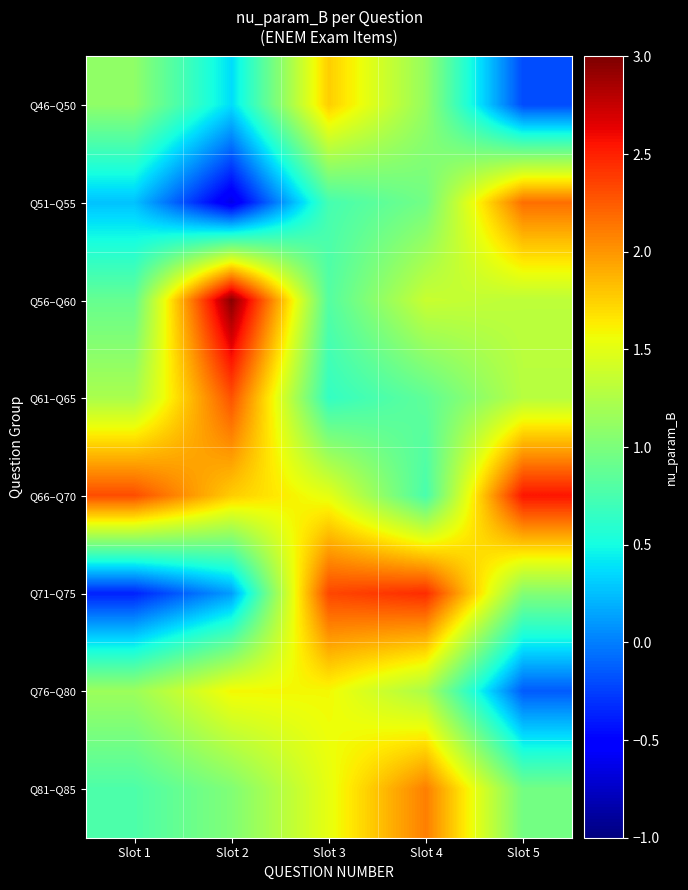

Reading right to left, transcribe all the data shown in this chart.

Q46–Q50: Slot 5=-0.2	Slot 4=1.1	Slot 3=1.8	Slot 2=0.4	Slot 1=1.1
Q51–Q55: Slot 5=2.2	Slot 4=1.0	Slot 3=0.7	Slot 2=-0.6	Slot 1=0.3
Q56–Q60: Slot 5=1.3	Slot 4=1.4	Slot 3=0.8	Slot 2=3.0	Slot 1=0.9
Q61–Q65: Slot 5=1.3	Slot 4=0.9	Slot 3=0.7	Slot 2=2.3	Slot 1=1.2
Q66–Q70: Slot 5=2.5	Slot 4=0.8	Slot 3=1.5	Slot 2=1.8	Slot 1=2.3
Q71–Q75: Slot 5=1.0	Slot 4=2.5	Slot 3=2.3	Slot 2=0.1	Slot 1=-0.4
Q76–Q80: Slot 5=-0.1	Slot 4=1.2	Slot 3=1.6	Slot 2=1.6	Slot 1=1.2
Q81–Q85: Slot 5=1.0	Slot 4=2.1	Slot 3=1.5	Slot 2=1.0	Slot 1=0.8